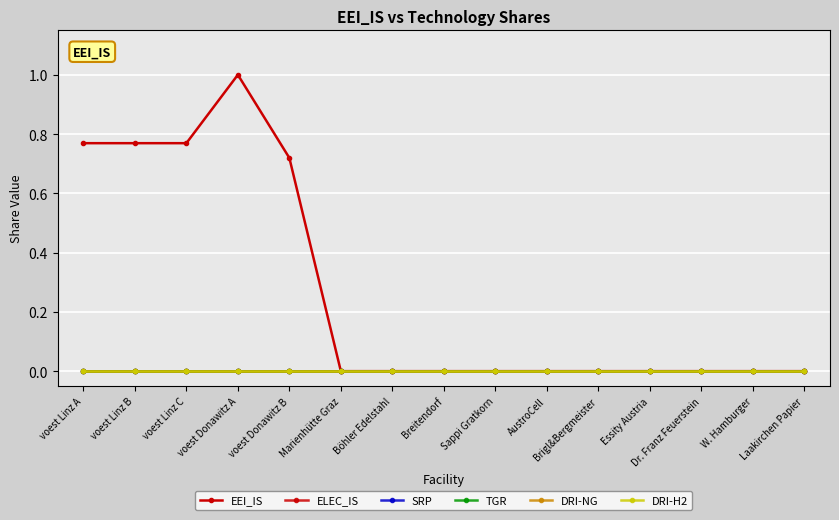

What is the difference between the EEI_IS values at Brigl&Bergmeister and voest Linz B?

0.8